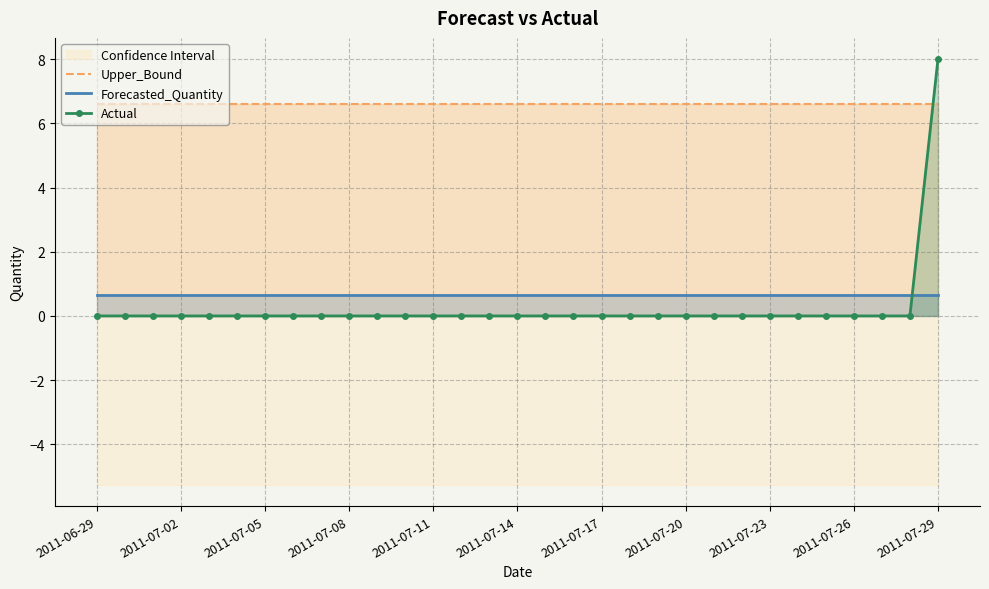

How many Actual values are between 0 and 1?

30